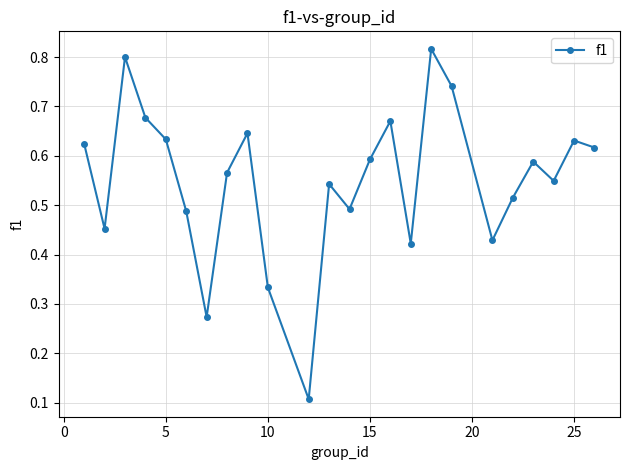

How many points are lower than both their immediate neighbors (excluding endpoints)?

7